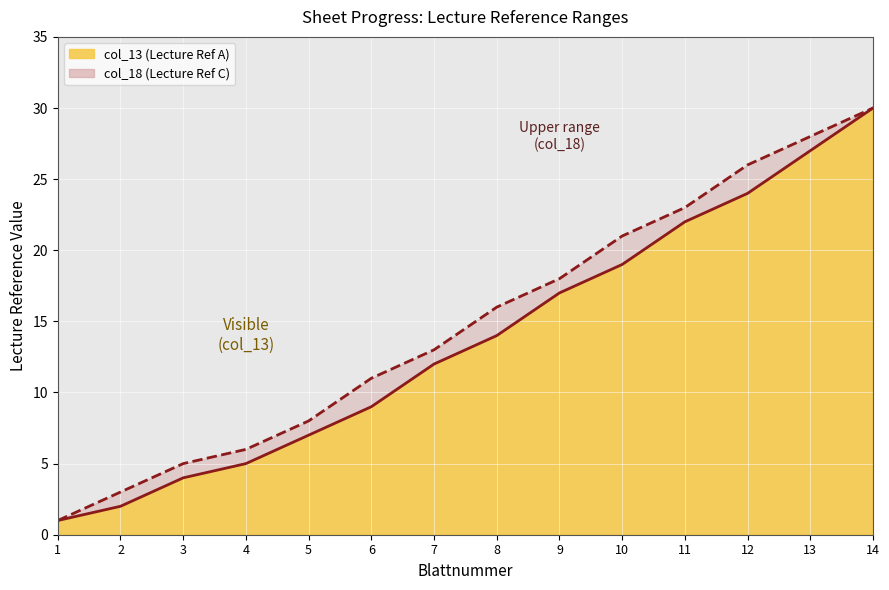

How many categories are shown in the chart?

14